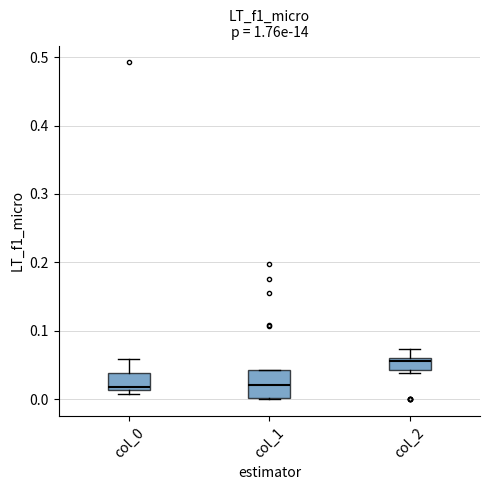

Which box is the tallest, from its lower edge to its upper edge?

col_1